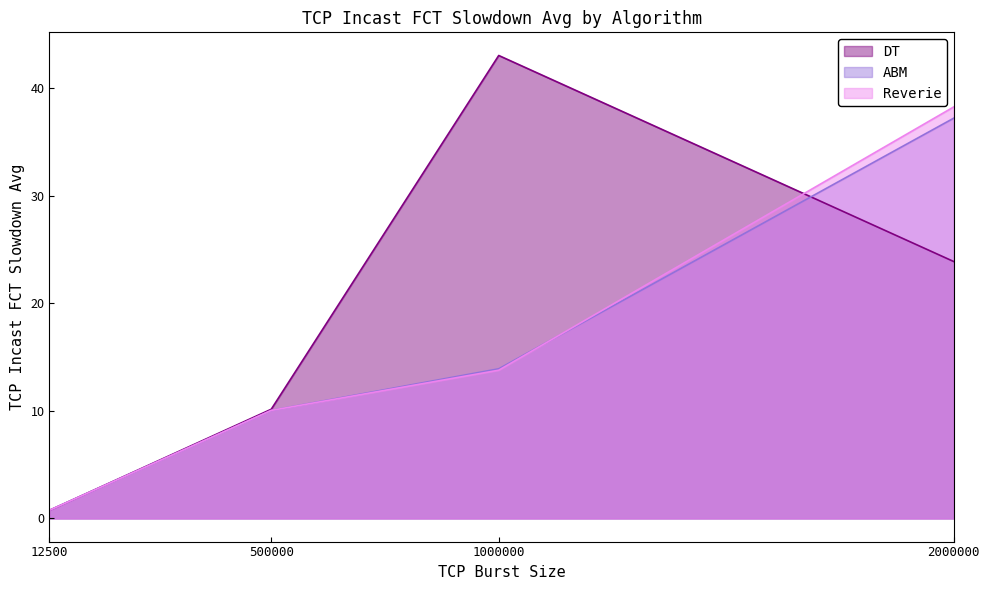

At 12500, list the series in order from largest to smallest.

ABM, Reverie, DT